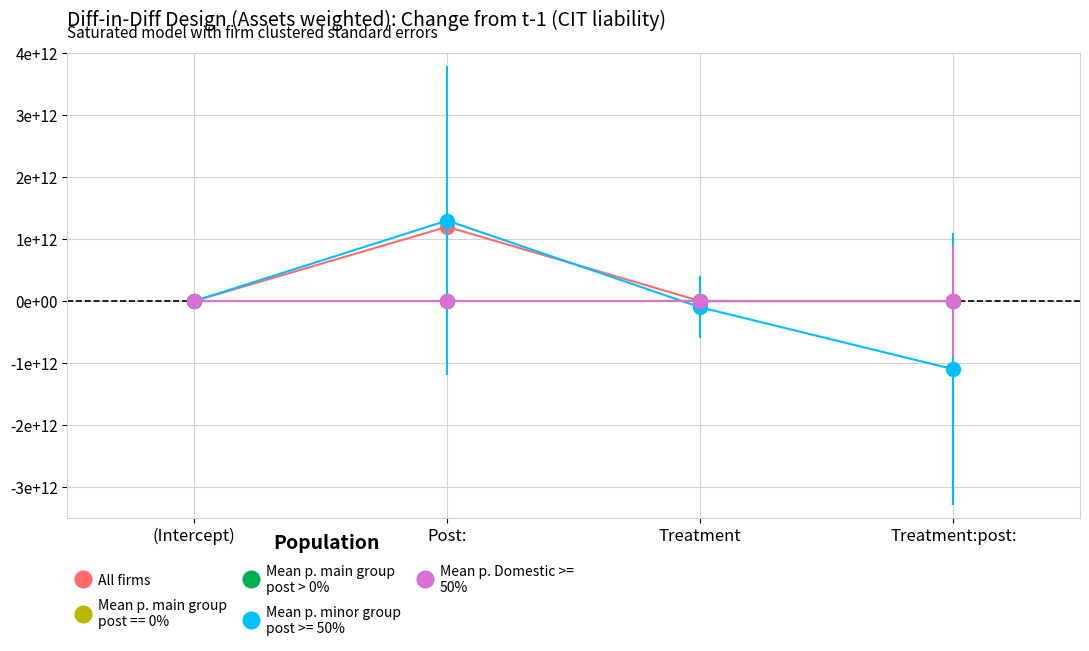

Is this an area chart (filled region under the line)?

No